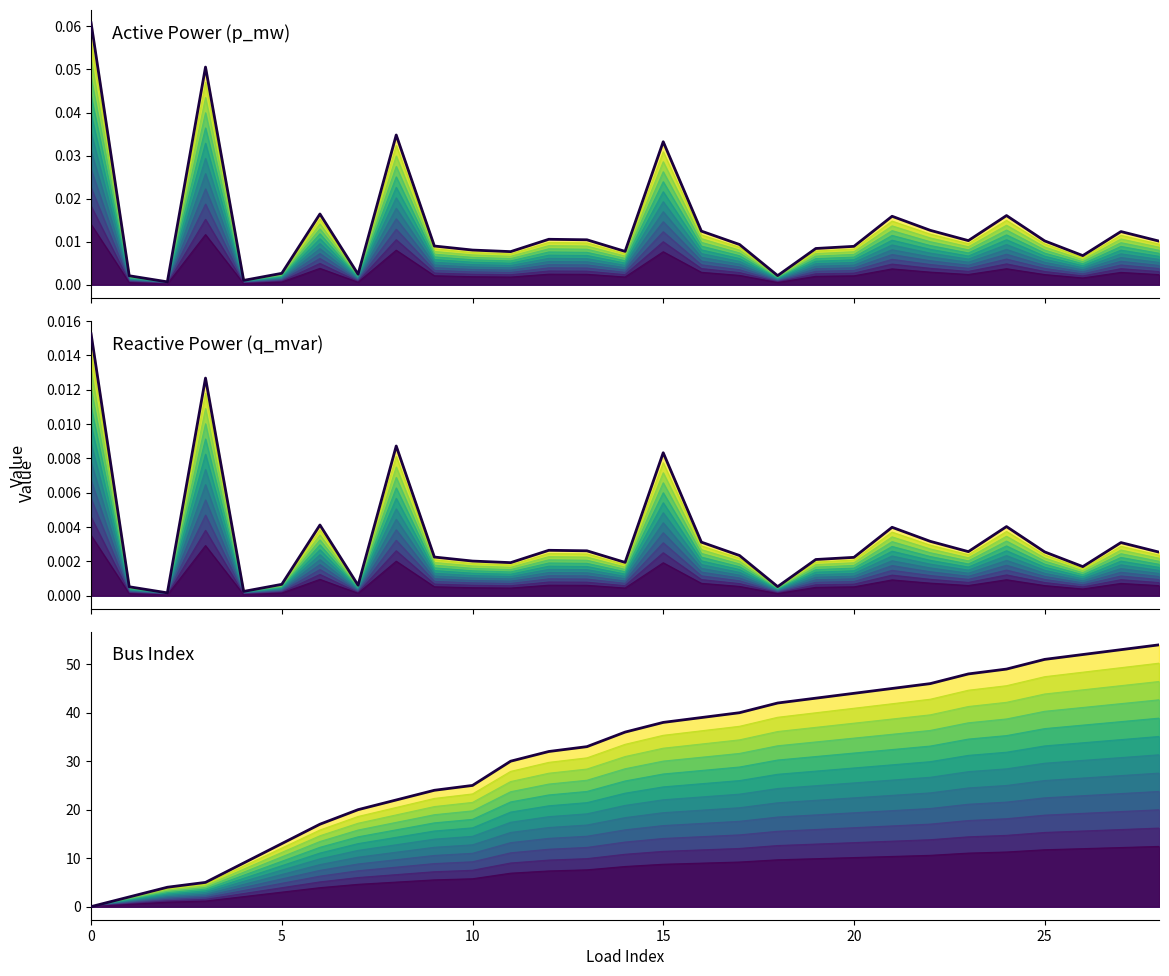

How many data points does each series have?

29